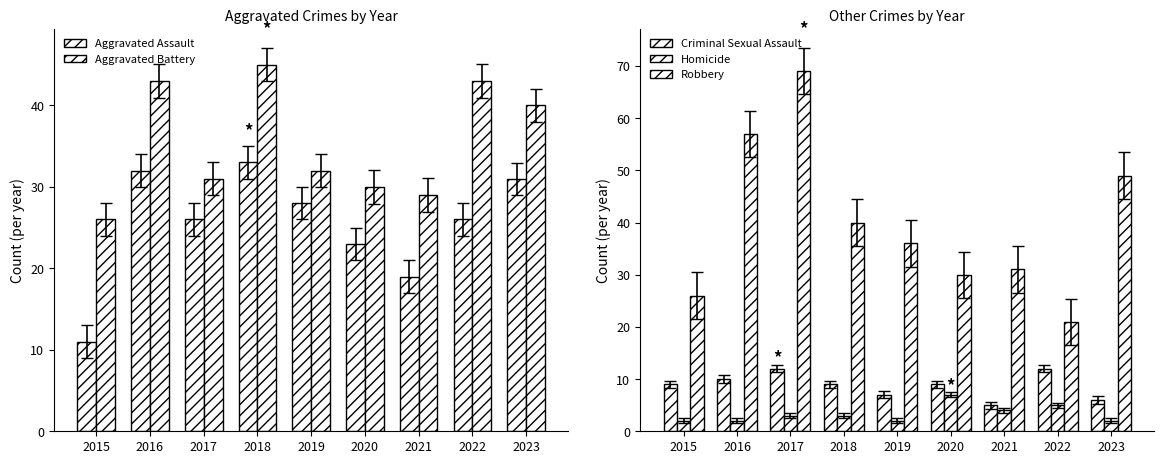

What is the lowest value of the Aggravated Assault series?

11